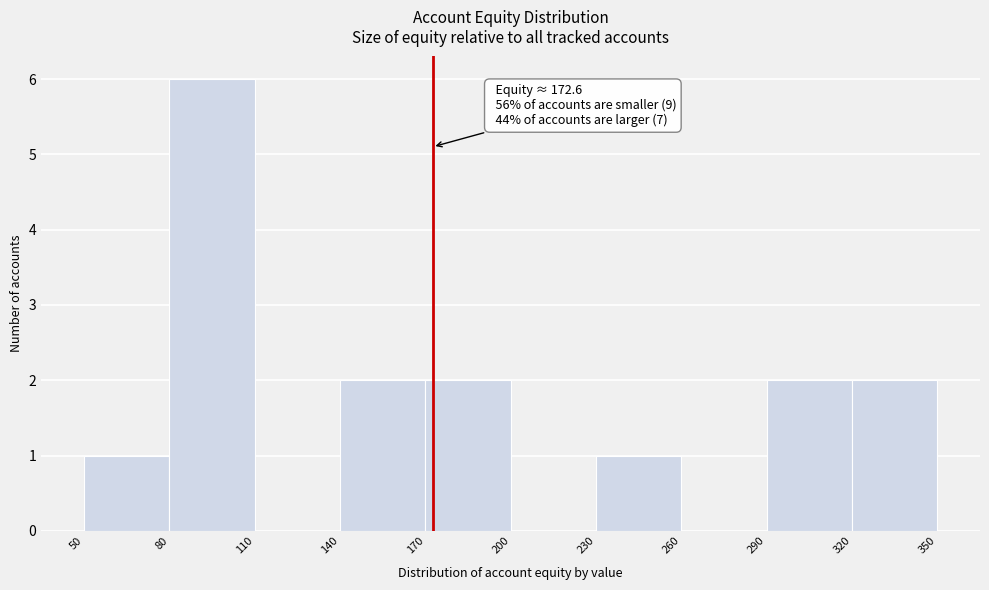

Which range on the x-axis has the tallest bar?

80 to 110